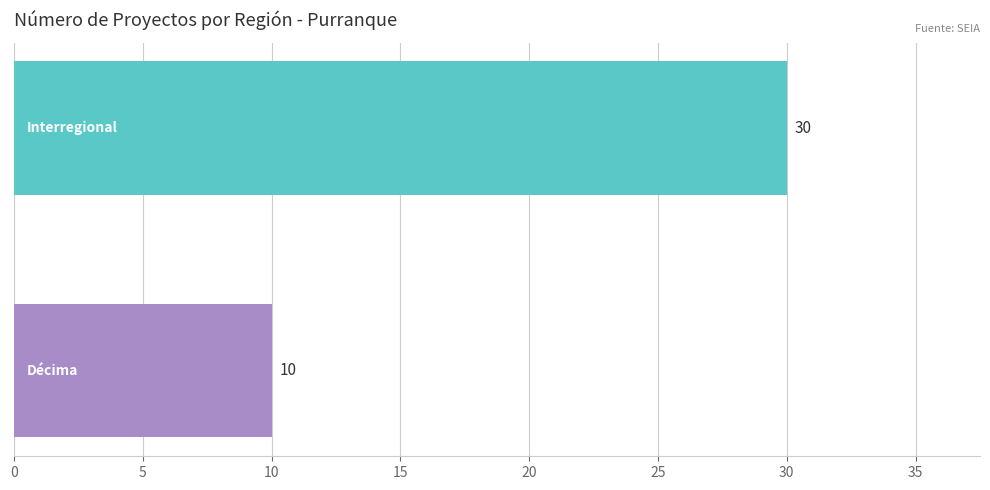

What is the difference between the maximum and minimum values?

20